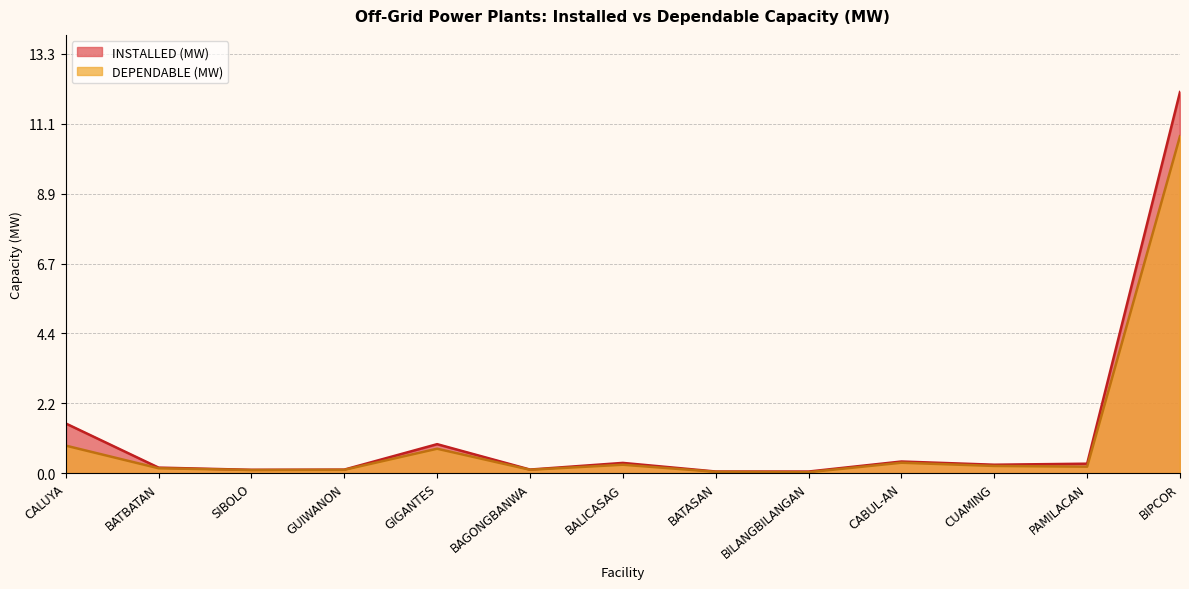

In INSTALLED (MW), how many points are higher than both neighbors (excluding endpoints)?

3